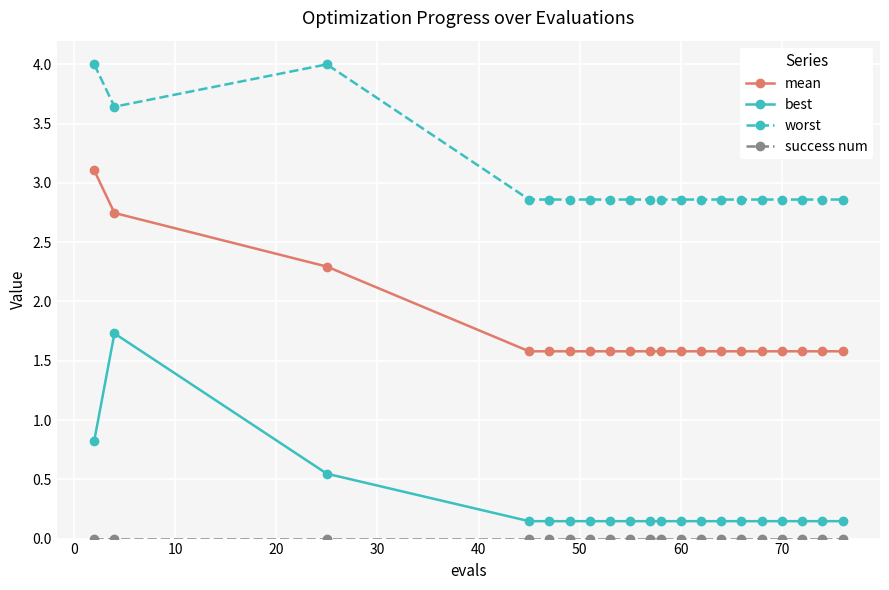

What is the greatest value displayed?

4.0